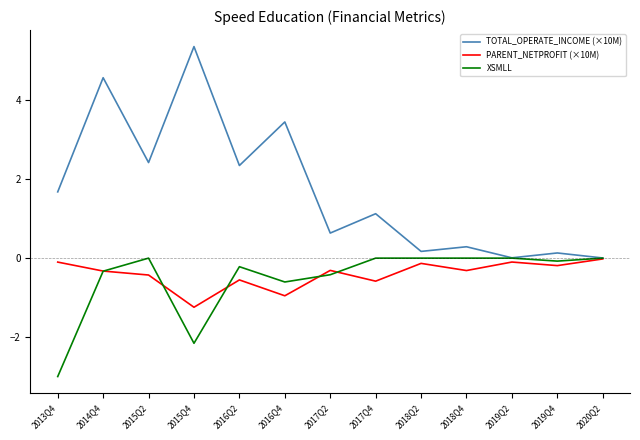

Is the value of XSMLL at 2020Q2 greater than the value of PARENT_NETPROFIT (×10M) at 2019Q4?

Yes